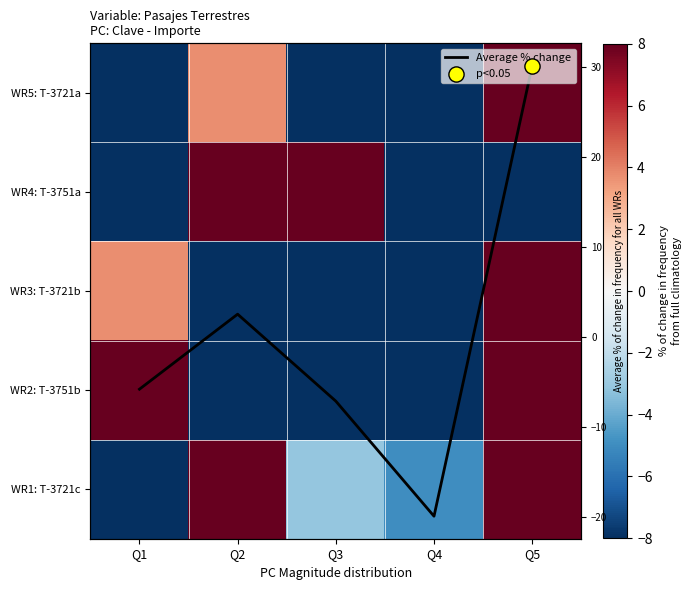

How many data points does each series have?

5